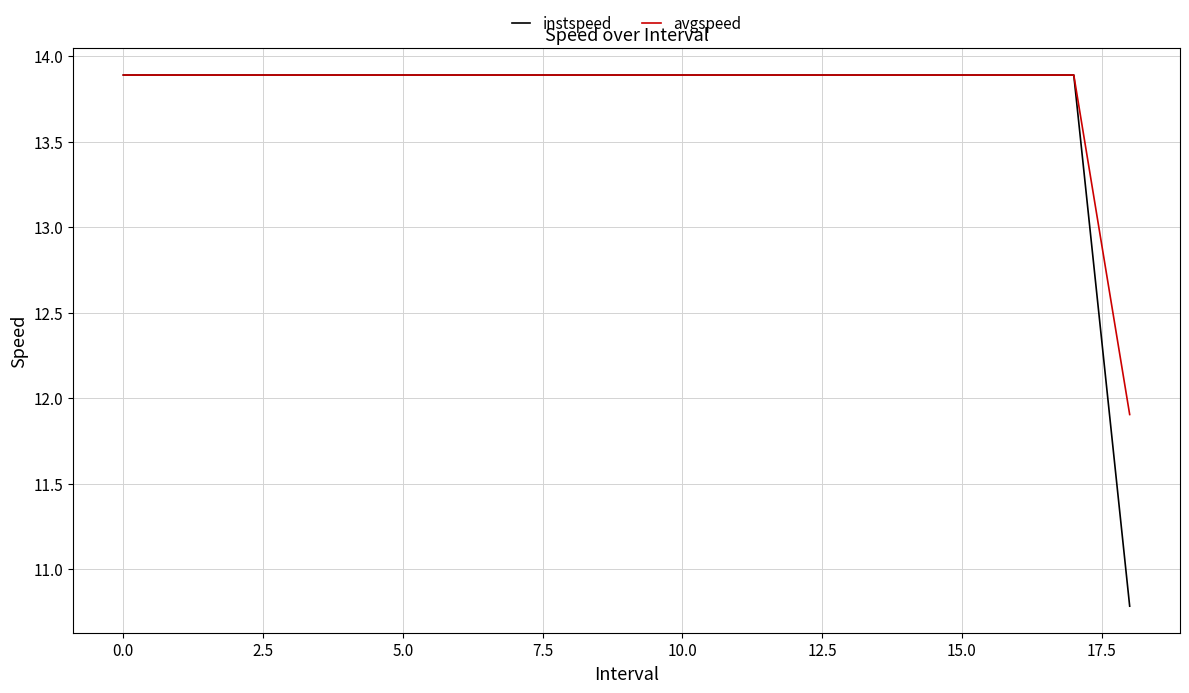

Which series has the largest range (max minus min)?

instspeed